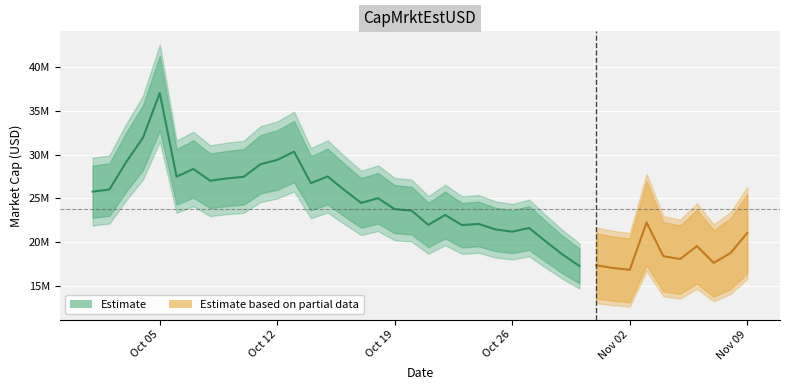

How many values exceed 23601960?

20